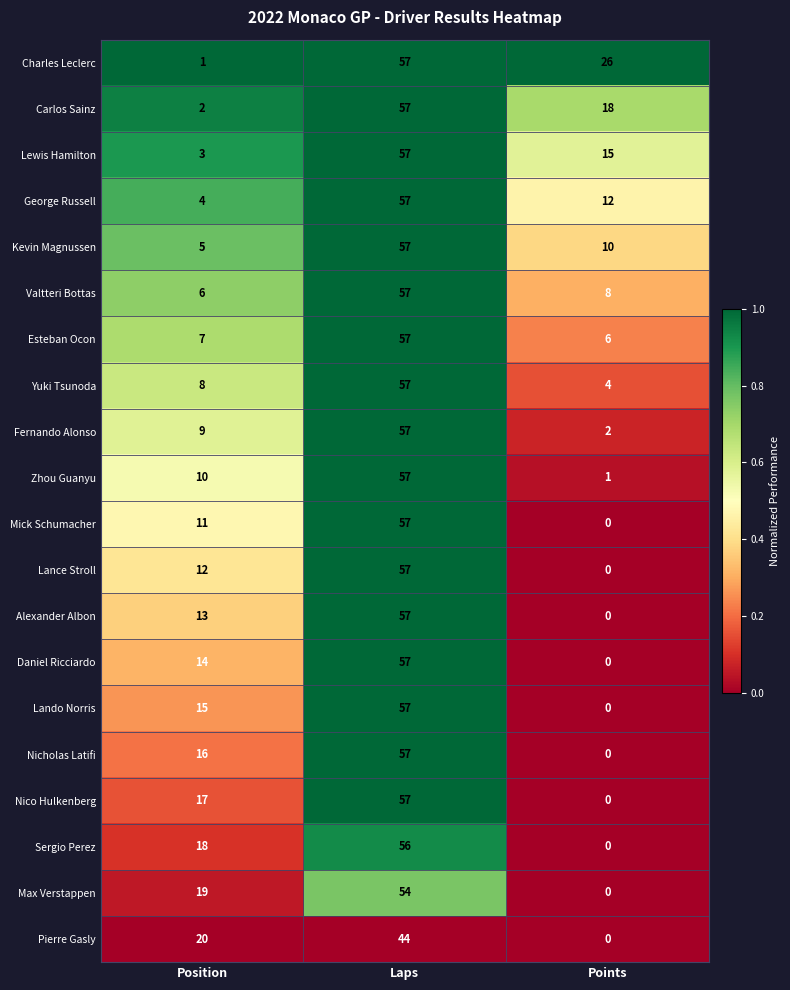

Rank the series at Position from lowest to highest value.

Charles Leclerc, Carlos Sainz, Lewis Hamilton, George Russell, Kevin Magnussen, Valtteri Bottas, Esteban Ocon, Yuki Tsunoda, Fernando Alonso, Zhou Guanyu, Mick Schumacher, Lance Stroll, Alexander Albon, Daniel Ricciardo, Lando Norris, Nicholas Latifi, Nico Hulkenberg, Sergio Perez, Max Verstappen, Pierre Gasly